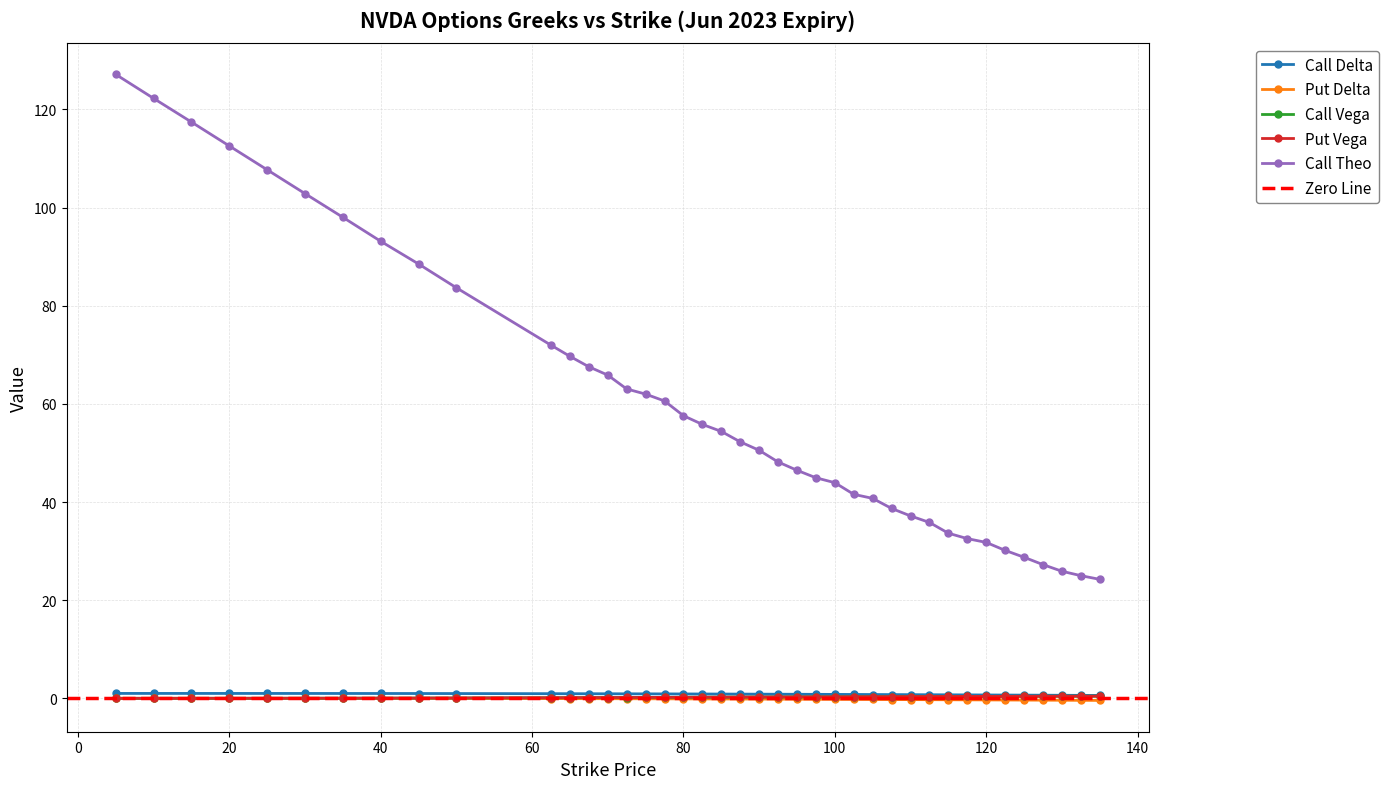

Is this an area chart (filled region under the line)?

No